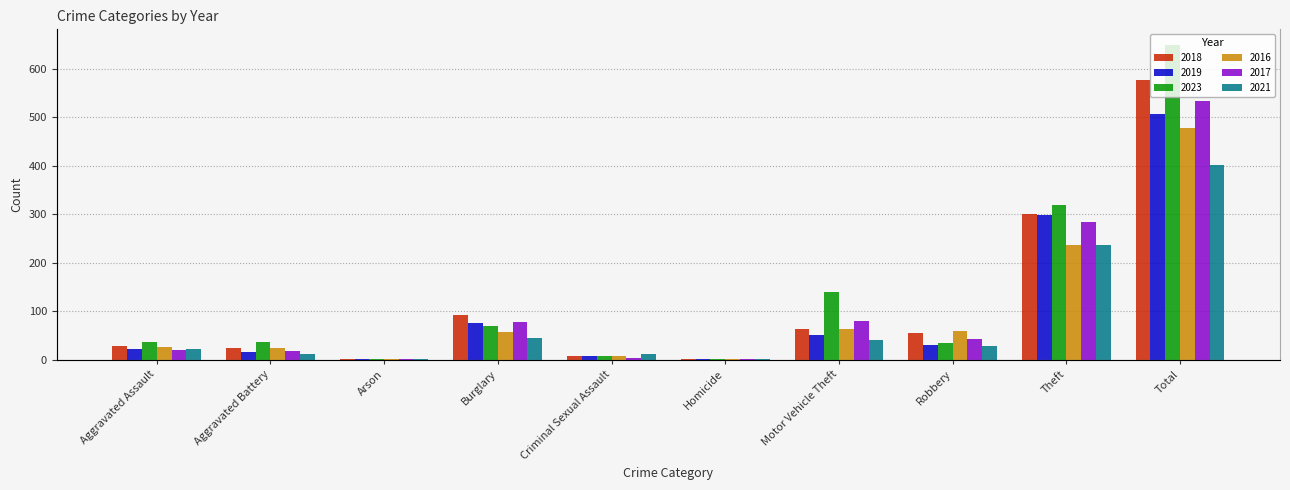

Which category has the highest value across all series?

Total